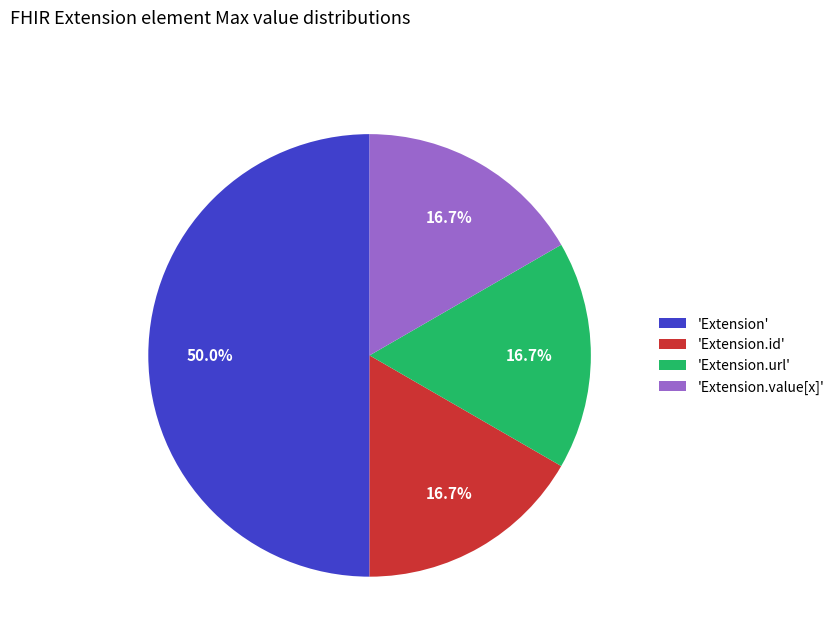

What is the ratio of the value at 'Extension.url' to the value at 'Extension.value[x]'?

1.0